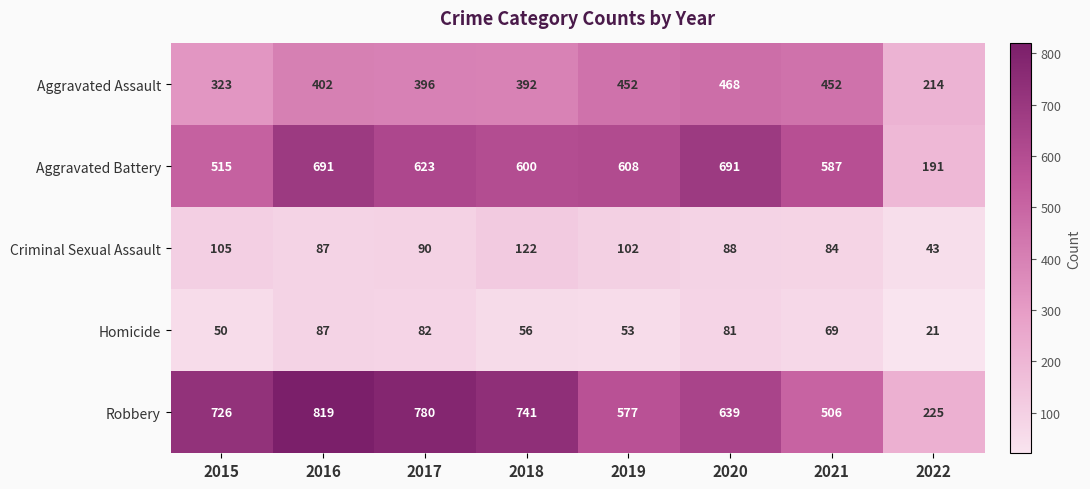

Where does the Criminal Sexual Assault series first go above 90?

2015